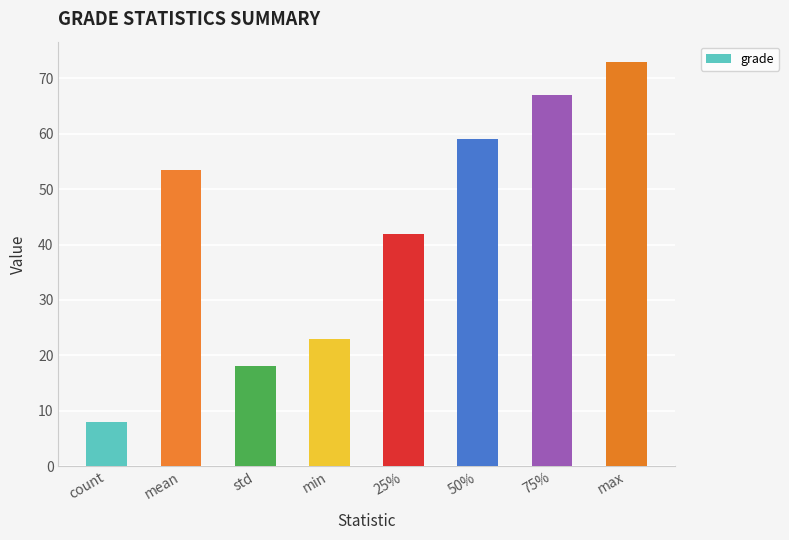

Which has a higher value, std or min?

min